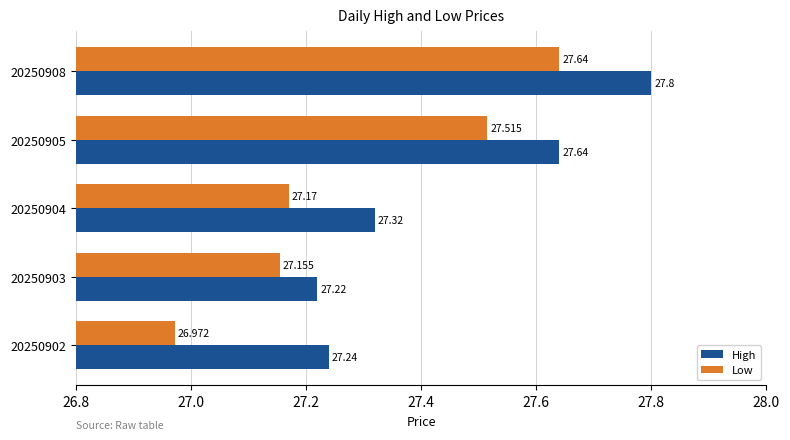

Which series has the largest range (max minus min)?

Low